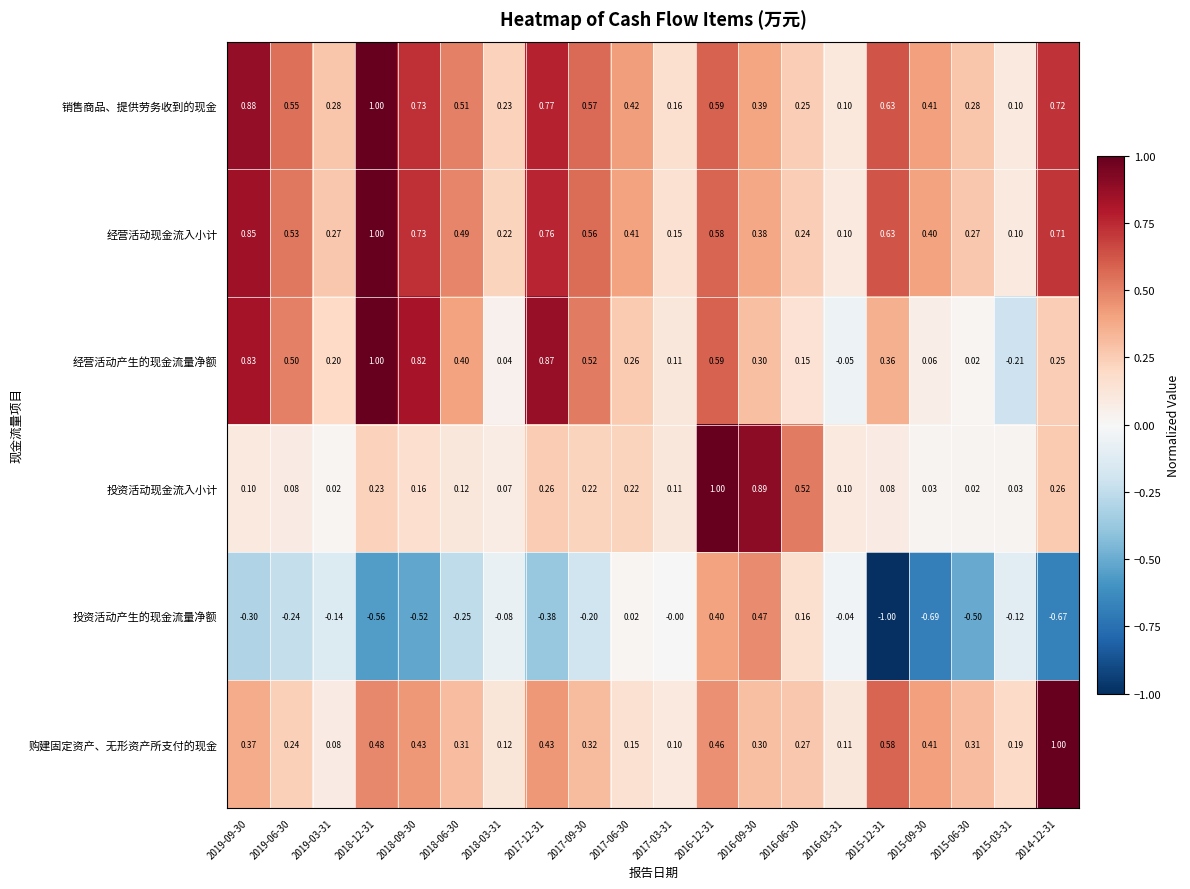

Which series has the largest total across all categories?

销售商品、提供劳务收到的现金